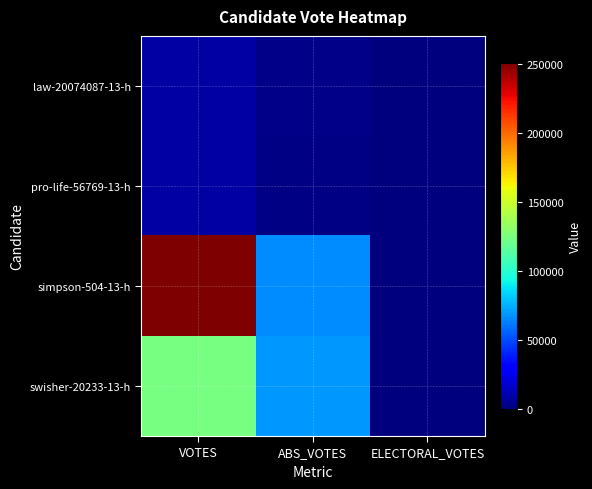

Reading left to right, extract all data points from this chart.

law-20074087-13-h: VOTES=7940	ABS_VOTES=1994	ELECTORAL_VOTES=0
pro-life-56769-13-h: VOTES=8573	ABS_VOTES=1646	ELECTORAL_VOTES=0
simpson-504-13-h: VOTES=250669	ABS_VOTES=65885	ELECTORAL_VOTES=0
swisher-20233-13-h: VOTES=124151	ABS_VOTES=68806	ELECTORAL_VOTES=0